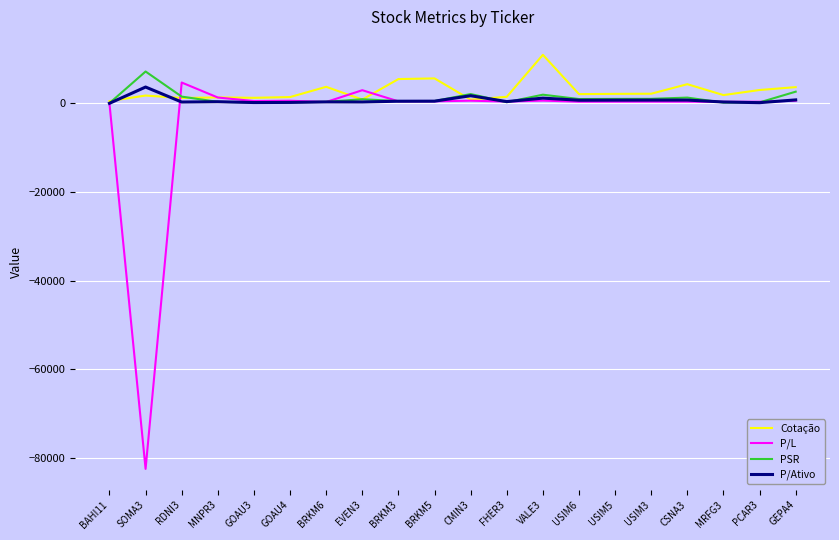

Which series has the largest range (max minus min)?

P/L